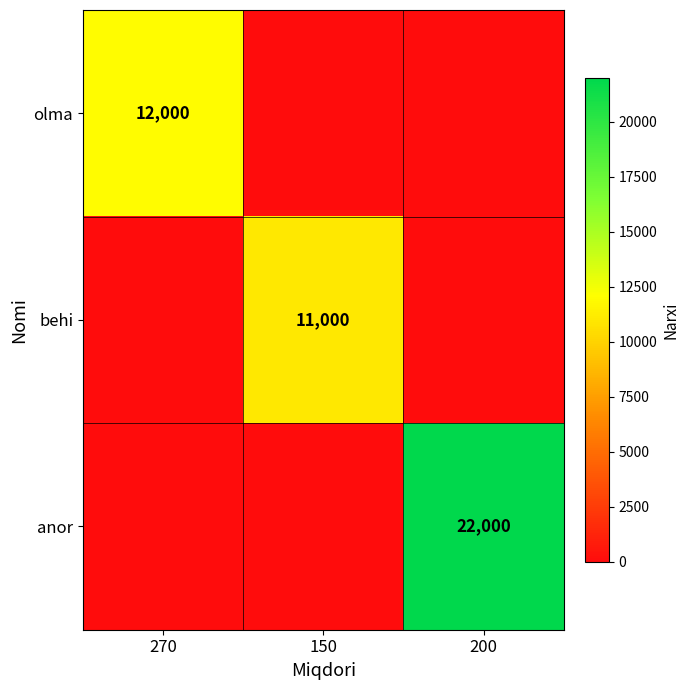

Is it true that behi equals 5763 at 150?

False